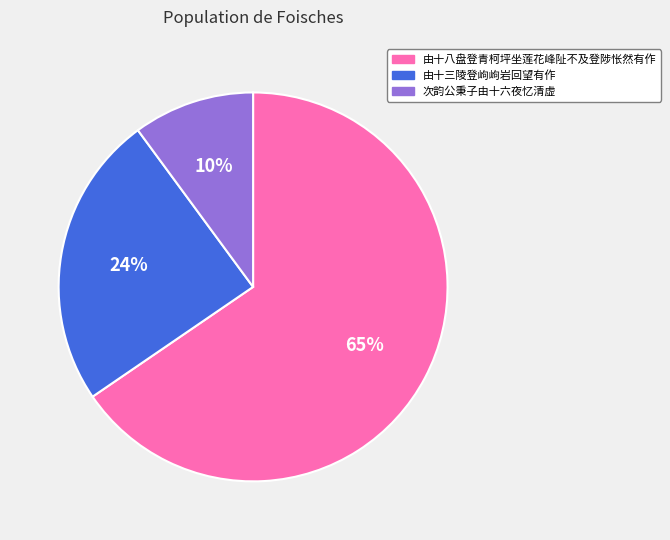

To the nearest percent, what portion does 次韵公秉子由十六夜忆清虚 represent?

10%